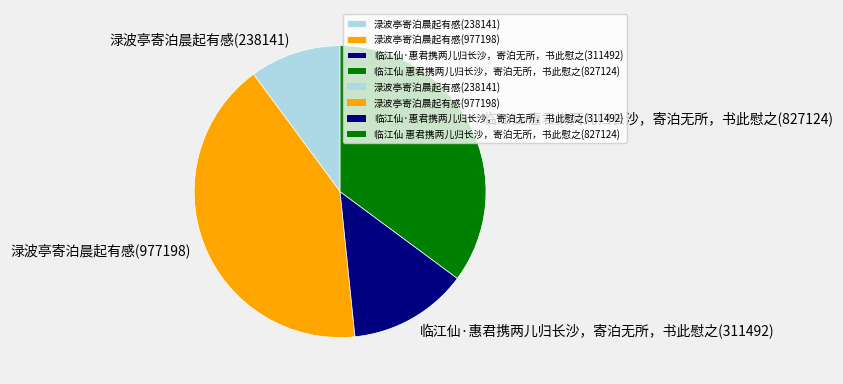

Is there any slice that represents more than half of the pie?

No